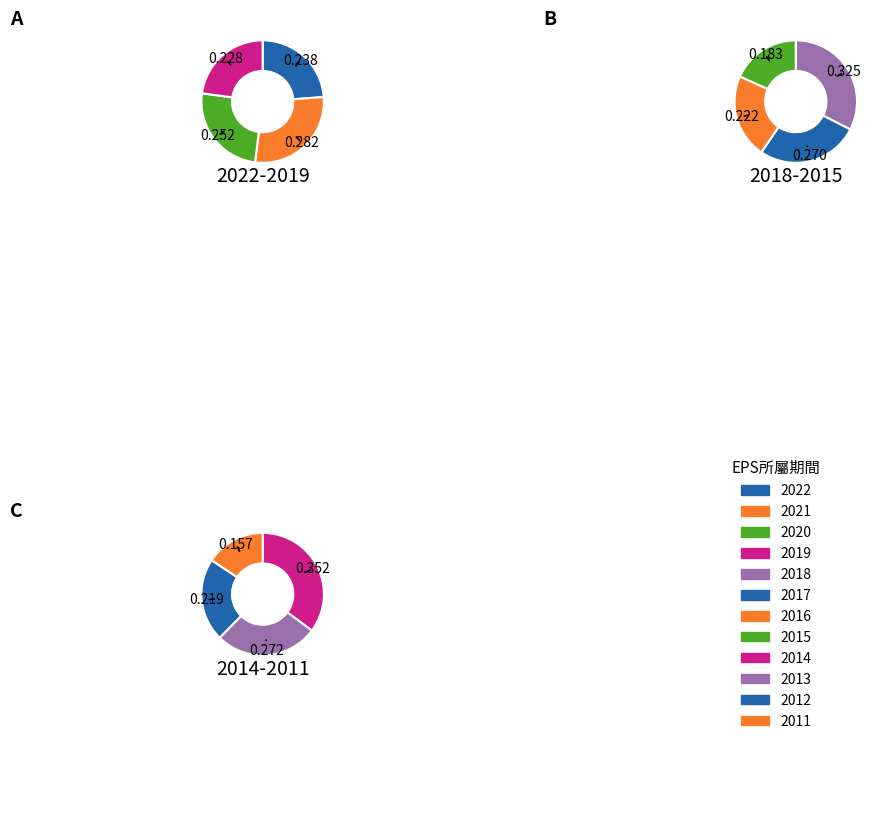

How many segments does this pie chart have?

12